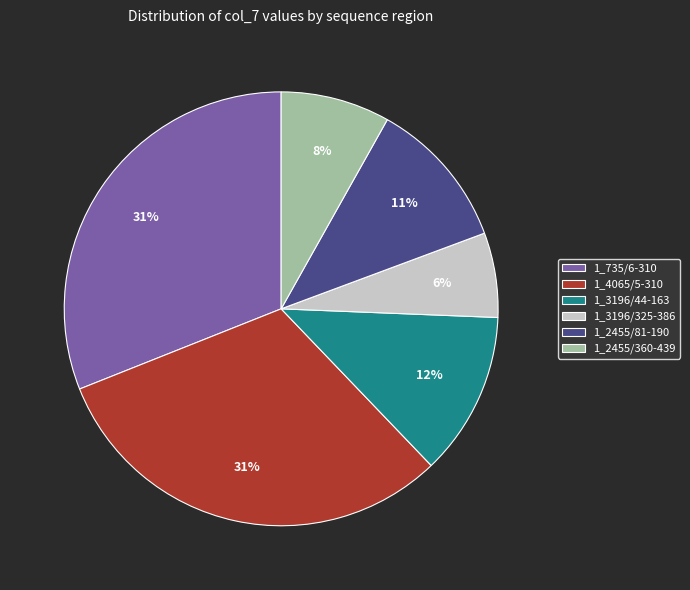

To the nearest percent, what portion does 1_3196/325-386 represent?

6%